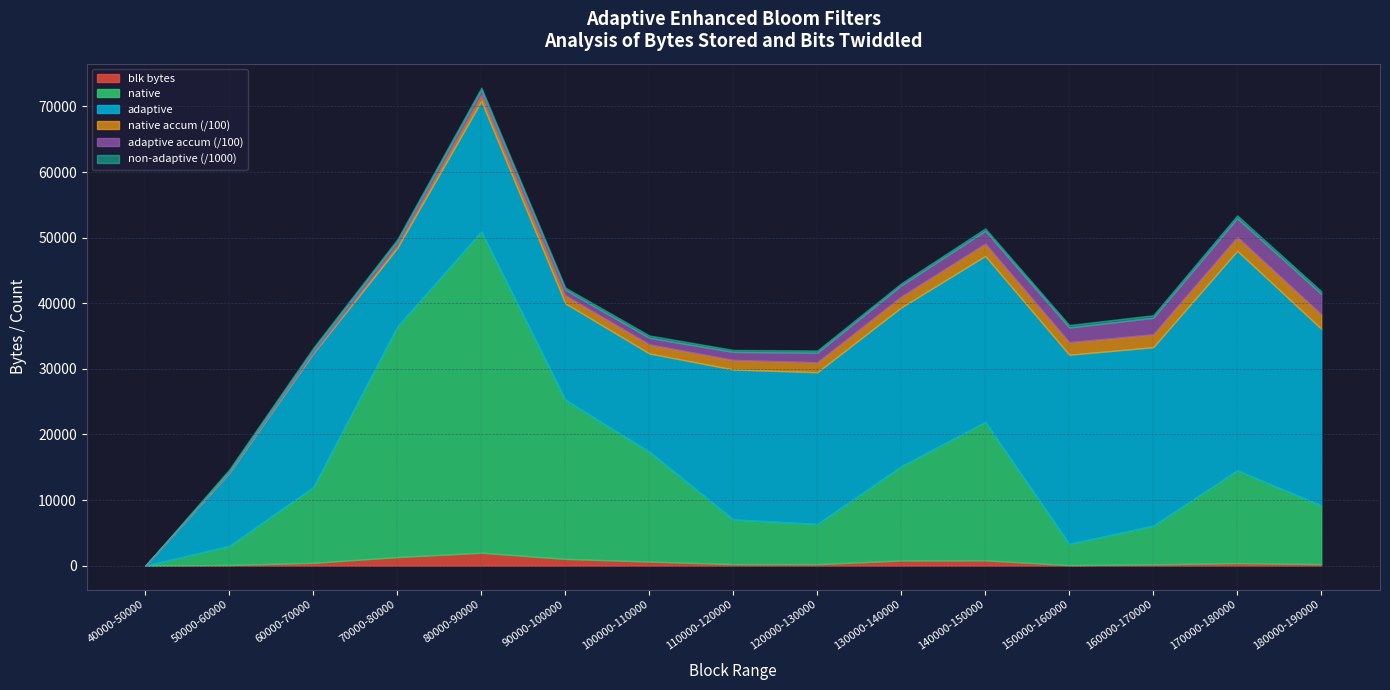

What is the difference between the second highest and second lowest values in the adaptive series?

17680